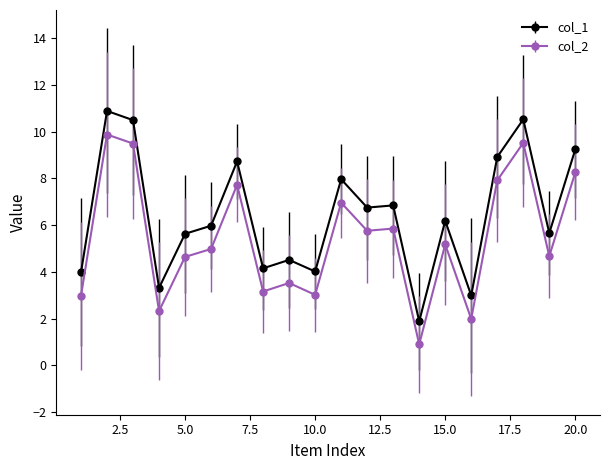

How many data points does each series have?

20